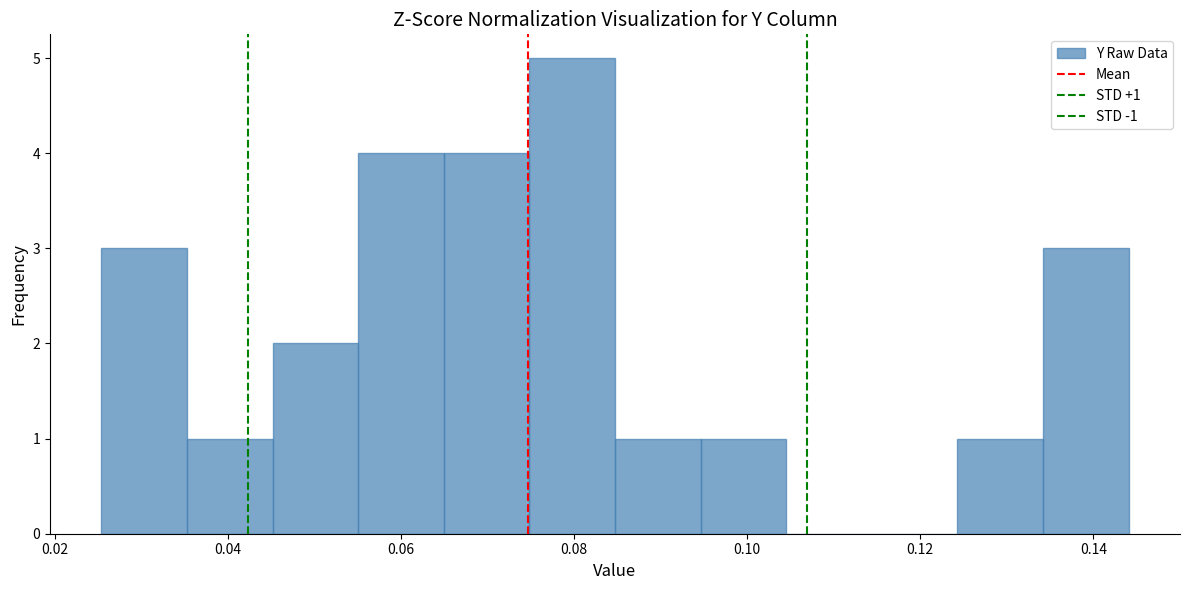

Over which range of the x-axis is the bar tallest?

0.074 to 0.084